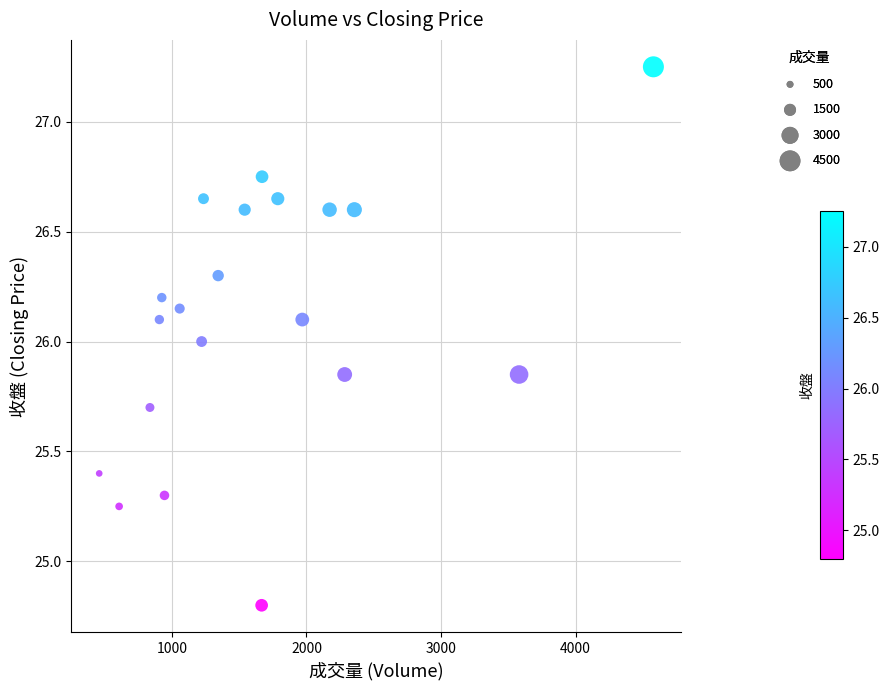

What is the range of X values (max minus min)?

4118.0